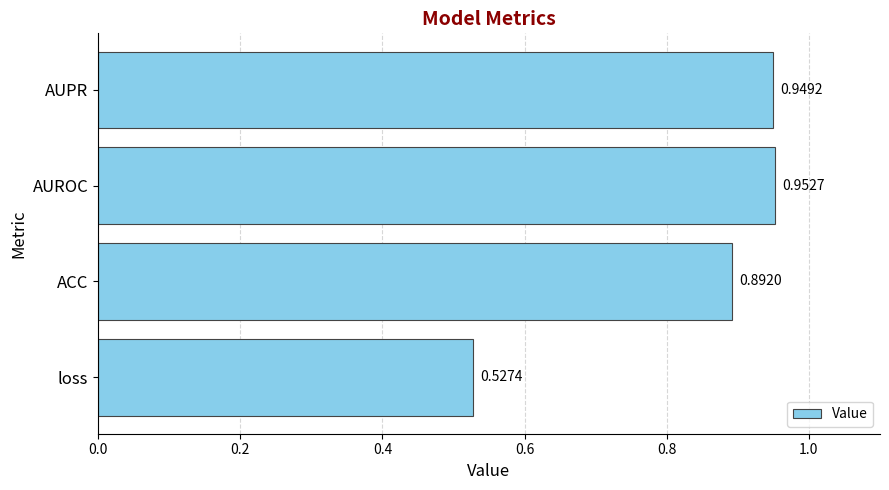

Which category has the highest value across all series?

AUROC